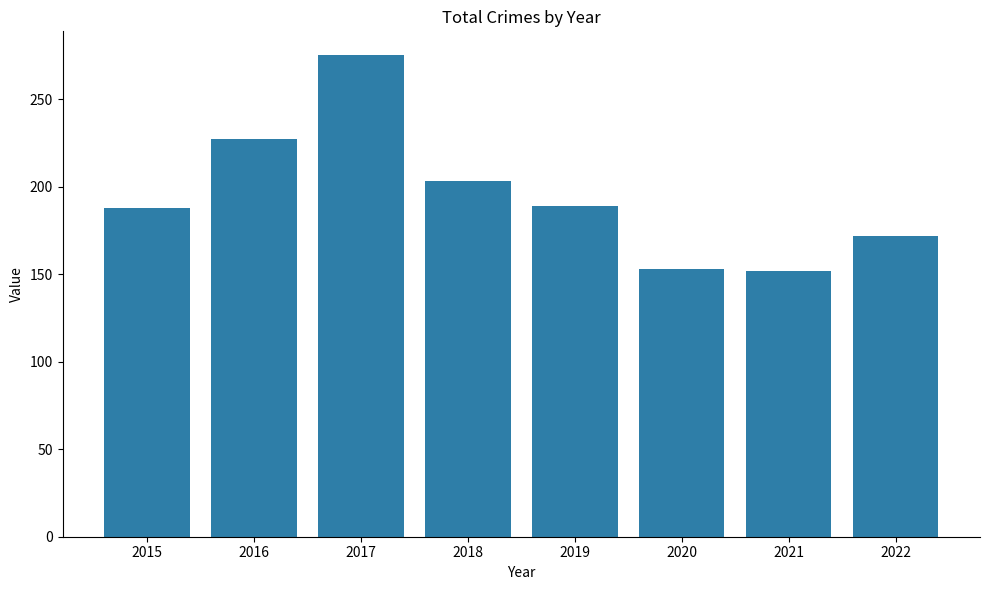

What is the average value?

195